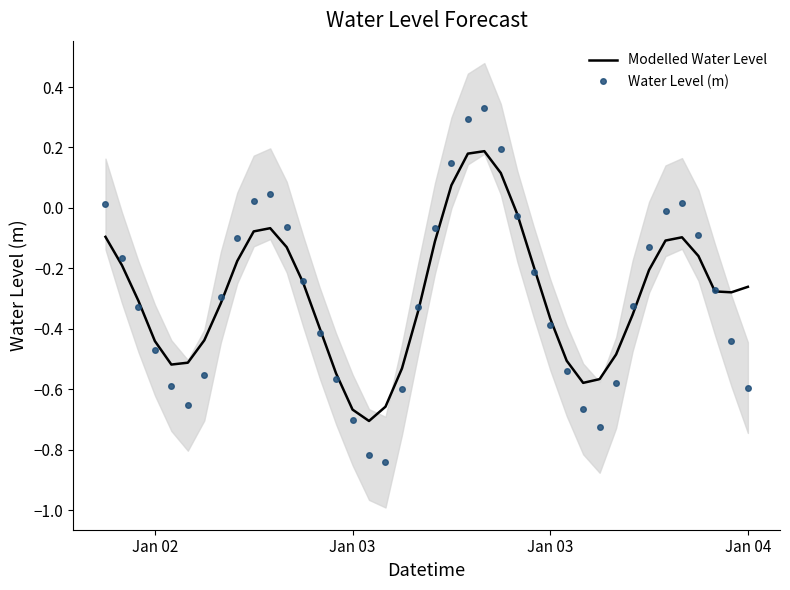

How many values in Water Level (m) are above zero?

8